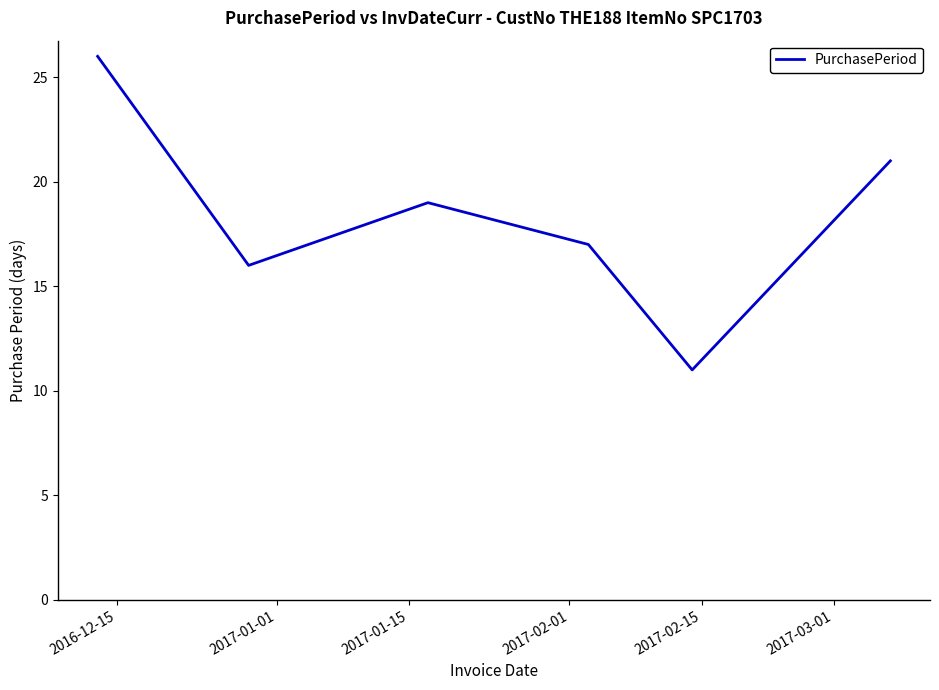

True or false: there are more than 1 points higher than both neighbors.

False